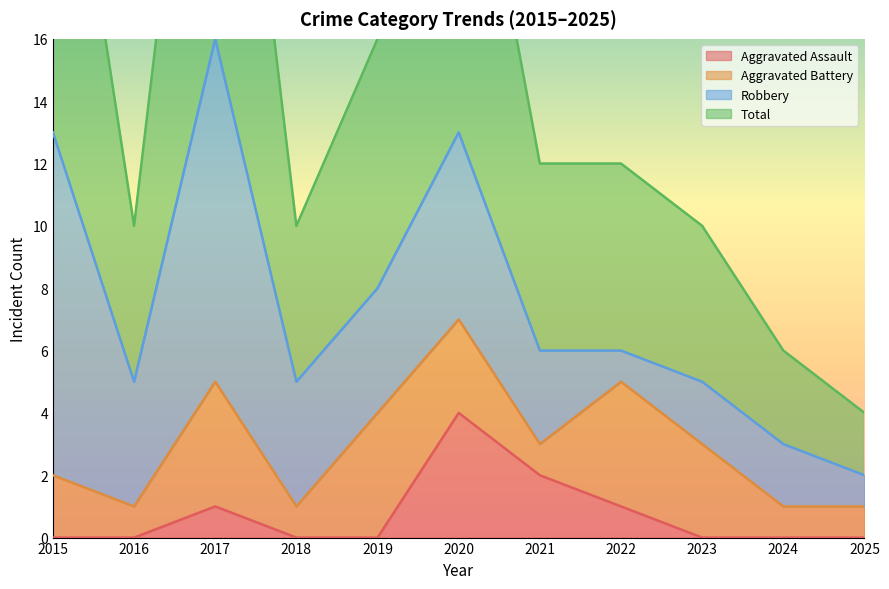

How many Aggravated Assault values are between 0 and 1?

9